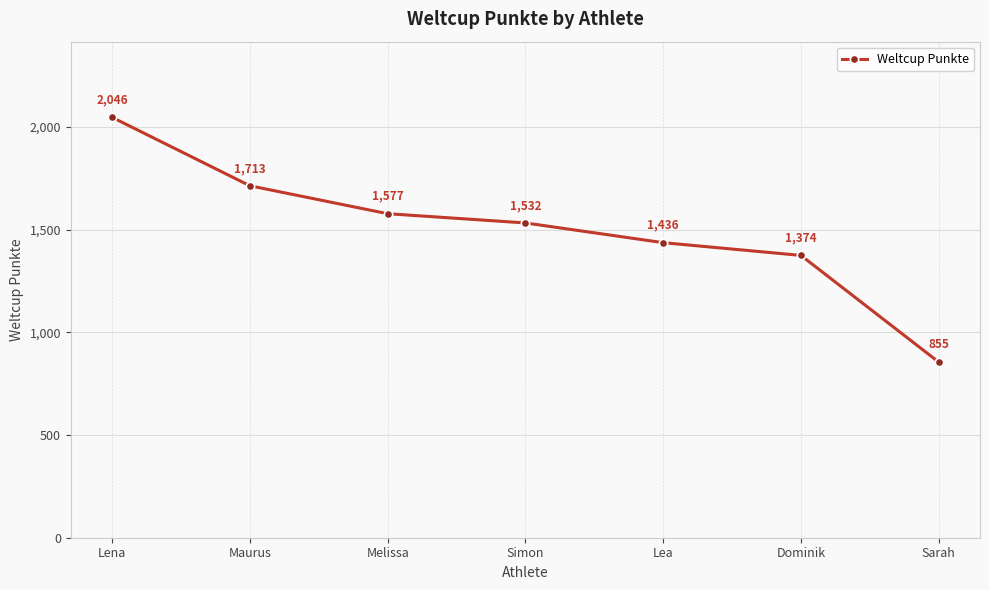

The value at Dominik is 1374. True or false?

True